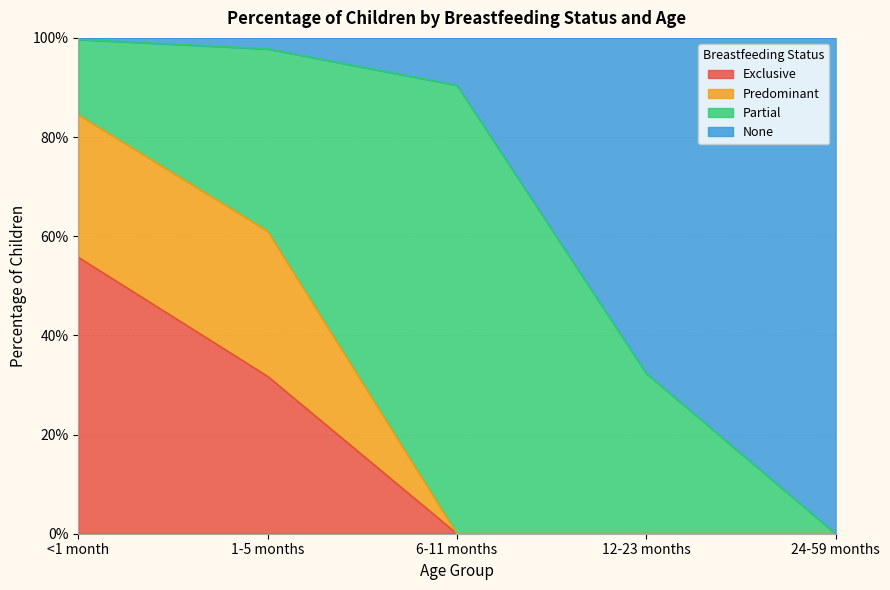

Does the chart have visible grid lines?

Yes